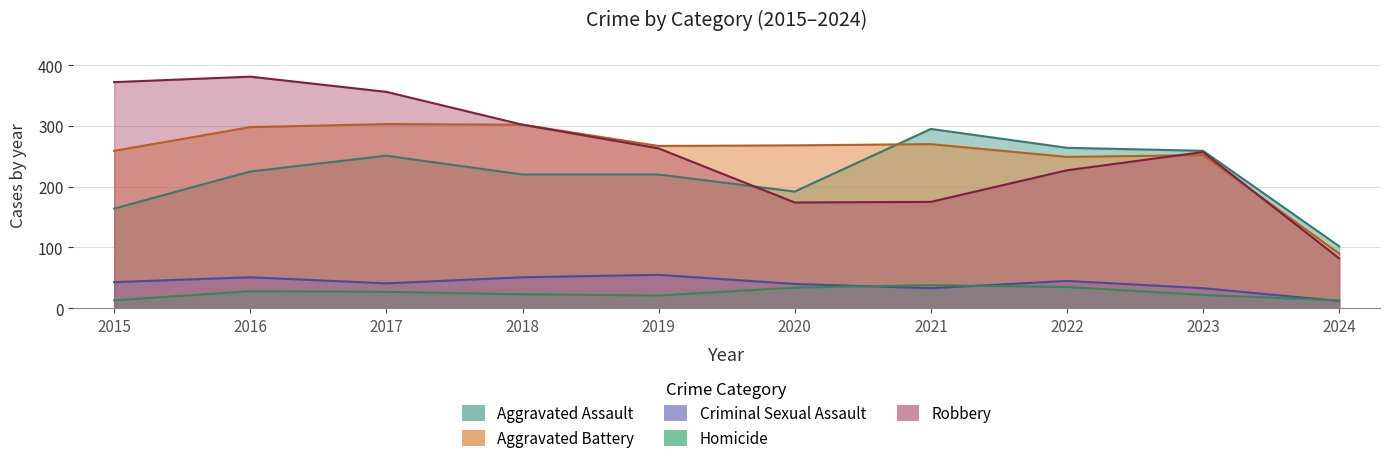

What is the value of the Aggravated Battery point at the 6th from the left?

268